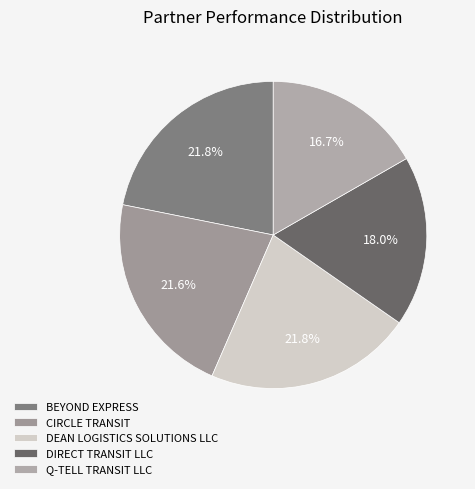

To the nearest percent, what is the difference between the largest and smallest slice percentages?

5%